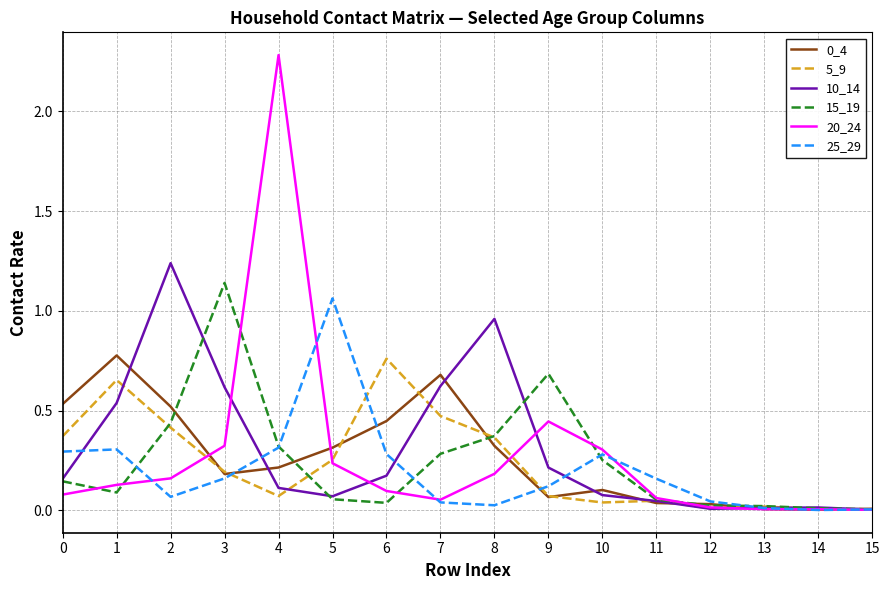

At which label is 20_24 closest to 1?

9